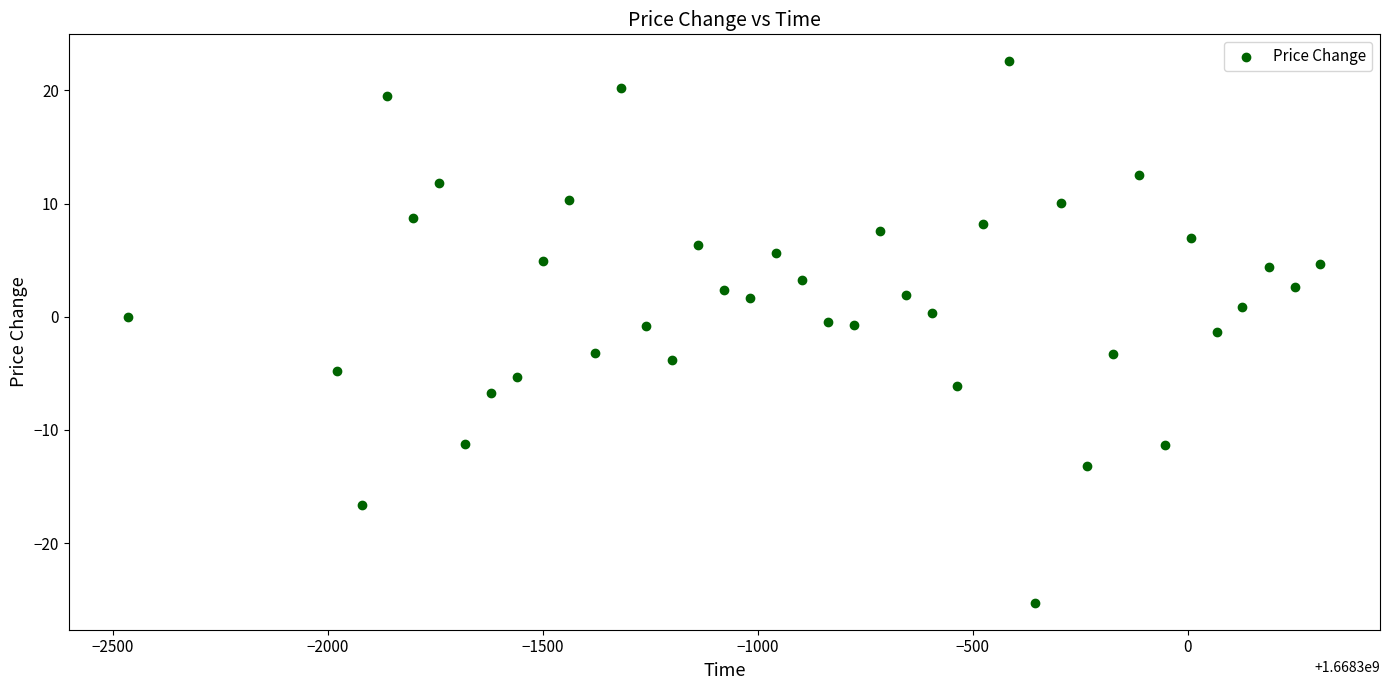

What is the range of Y values (max minus min)?

47.8